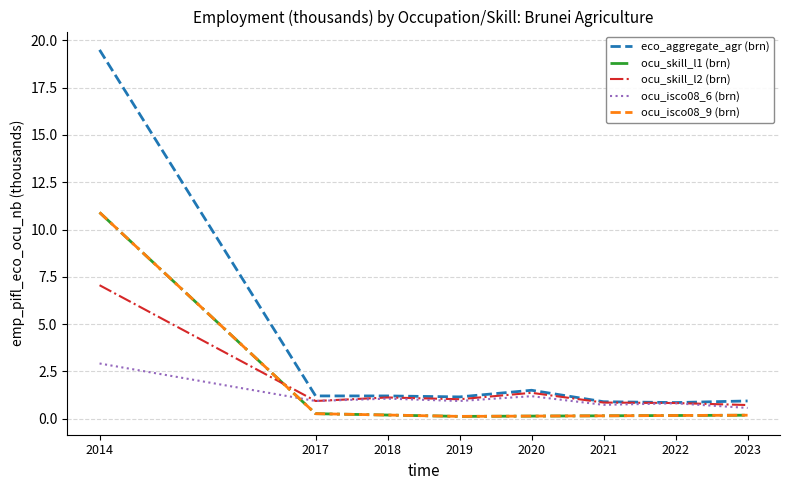

What is the difference between the maximum and second lowest values in the eco_aggregate_agr (brn) series?

18.6